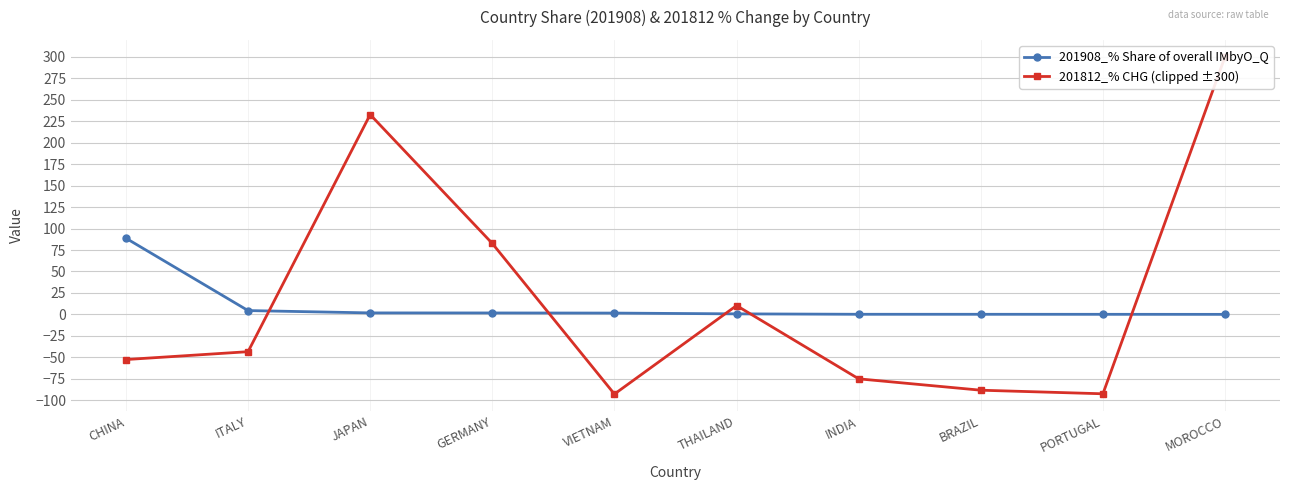

Where do 201908_% Share of overall IMbyO_Q and 201812_% CHG (clipped ±300) first cross each other?

ITALY and JAPAN